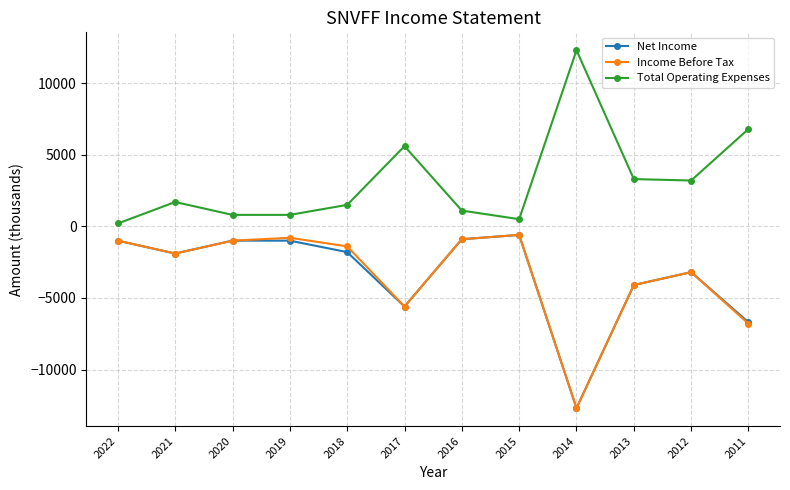

What is the difference between the maximum and minimum values in the Total Operating Expenses series?

12100